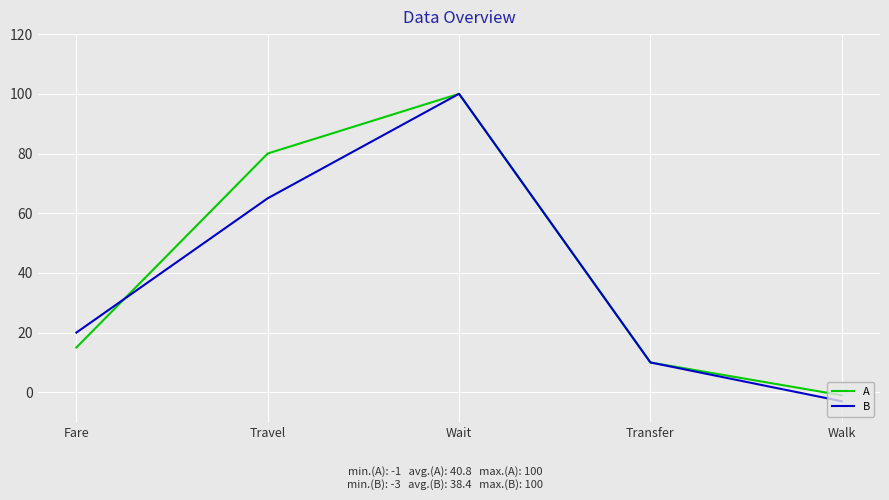

What is the difference between the maximum and minimum values in the A series?

101